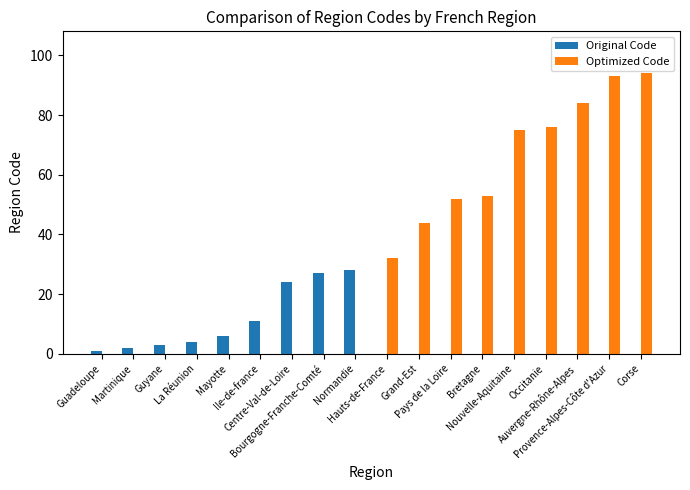

What is the maximum value for Original Code?

28